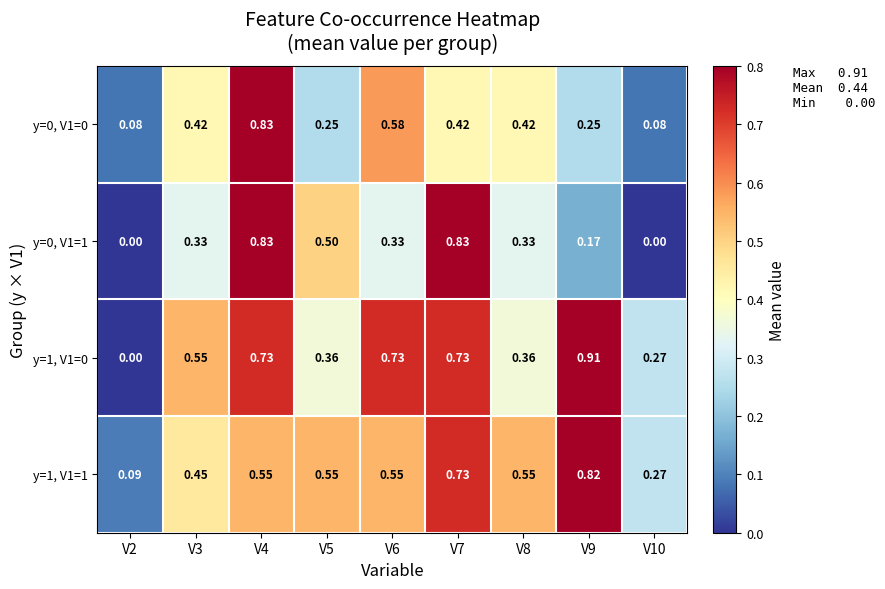

Is the value of y=0, V1=1 at V5 greater than the value of y=1, V1=0 at V8?

Yes